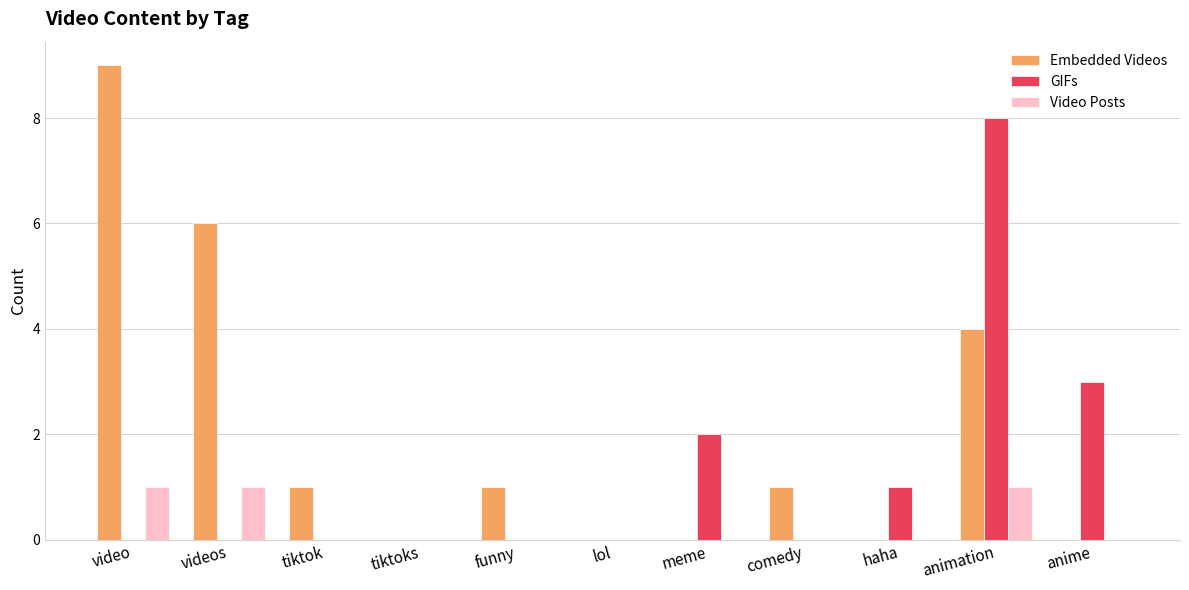

What are all the series names shown in the legend?

Embedded Videos, GIFs, Video Posts